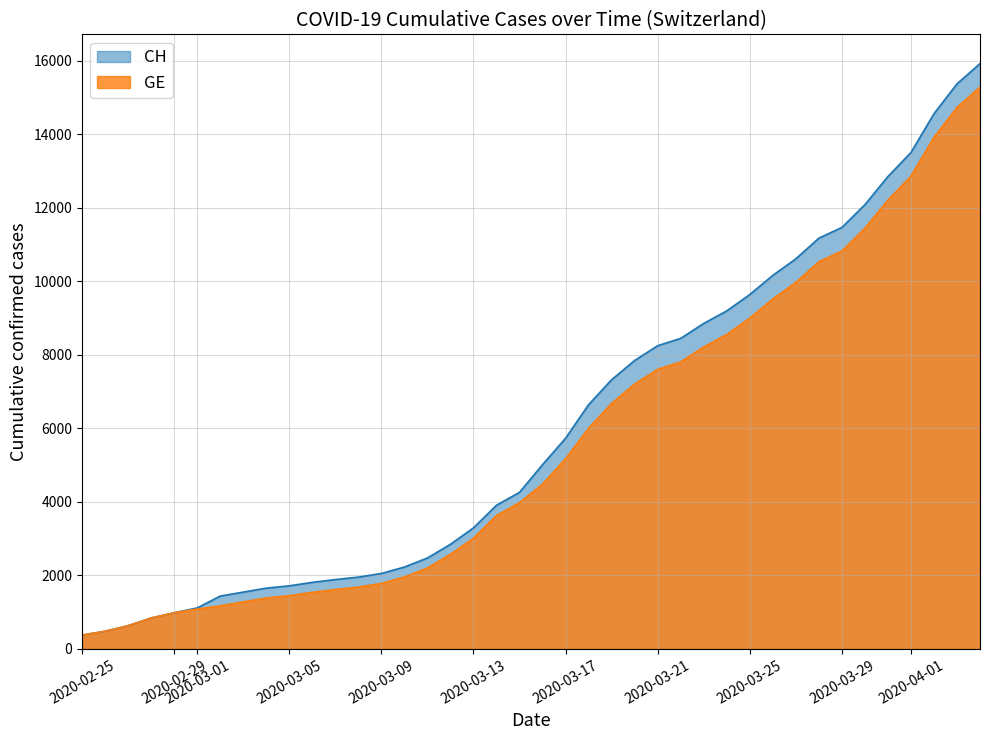

Which series has the largest range (max minus min)?

CH